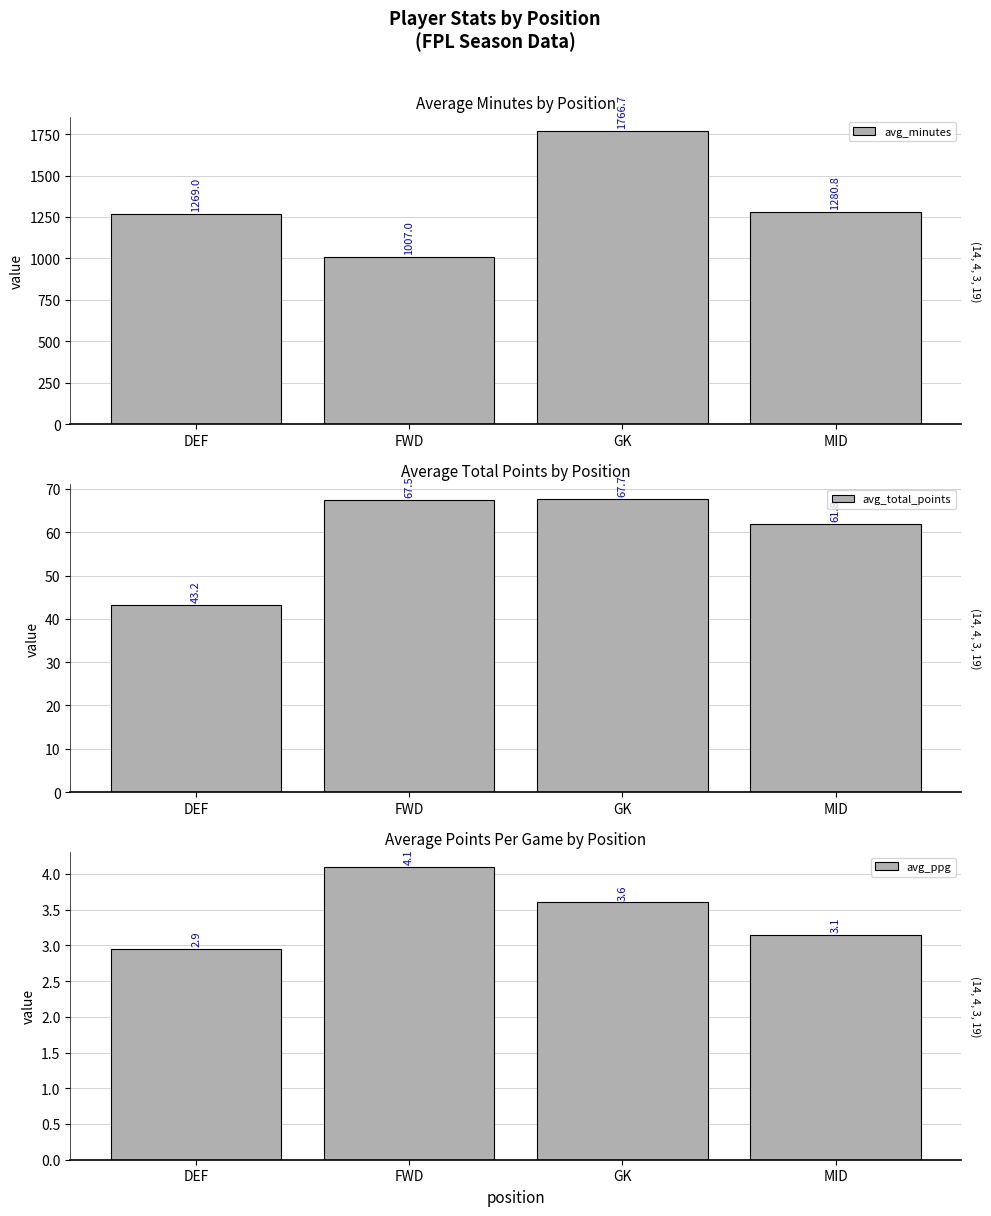

What is the lowest value of the avg_minutes series?

1007.0